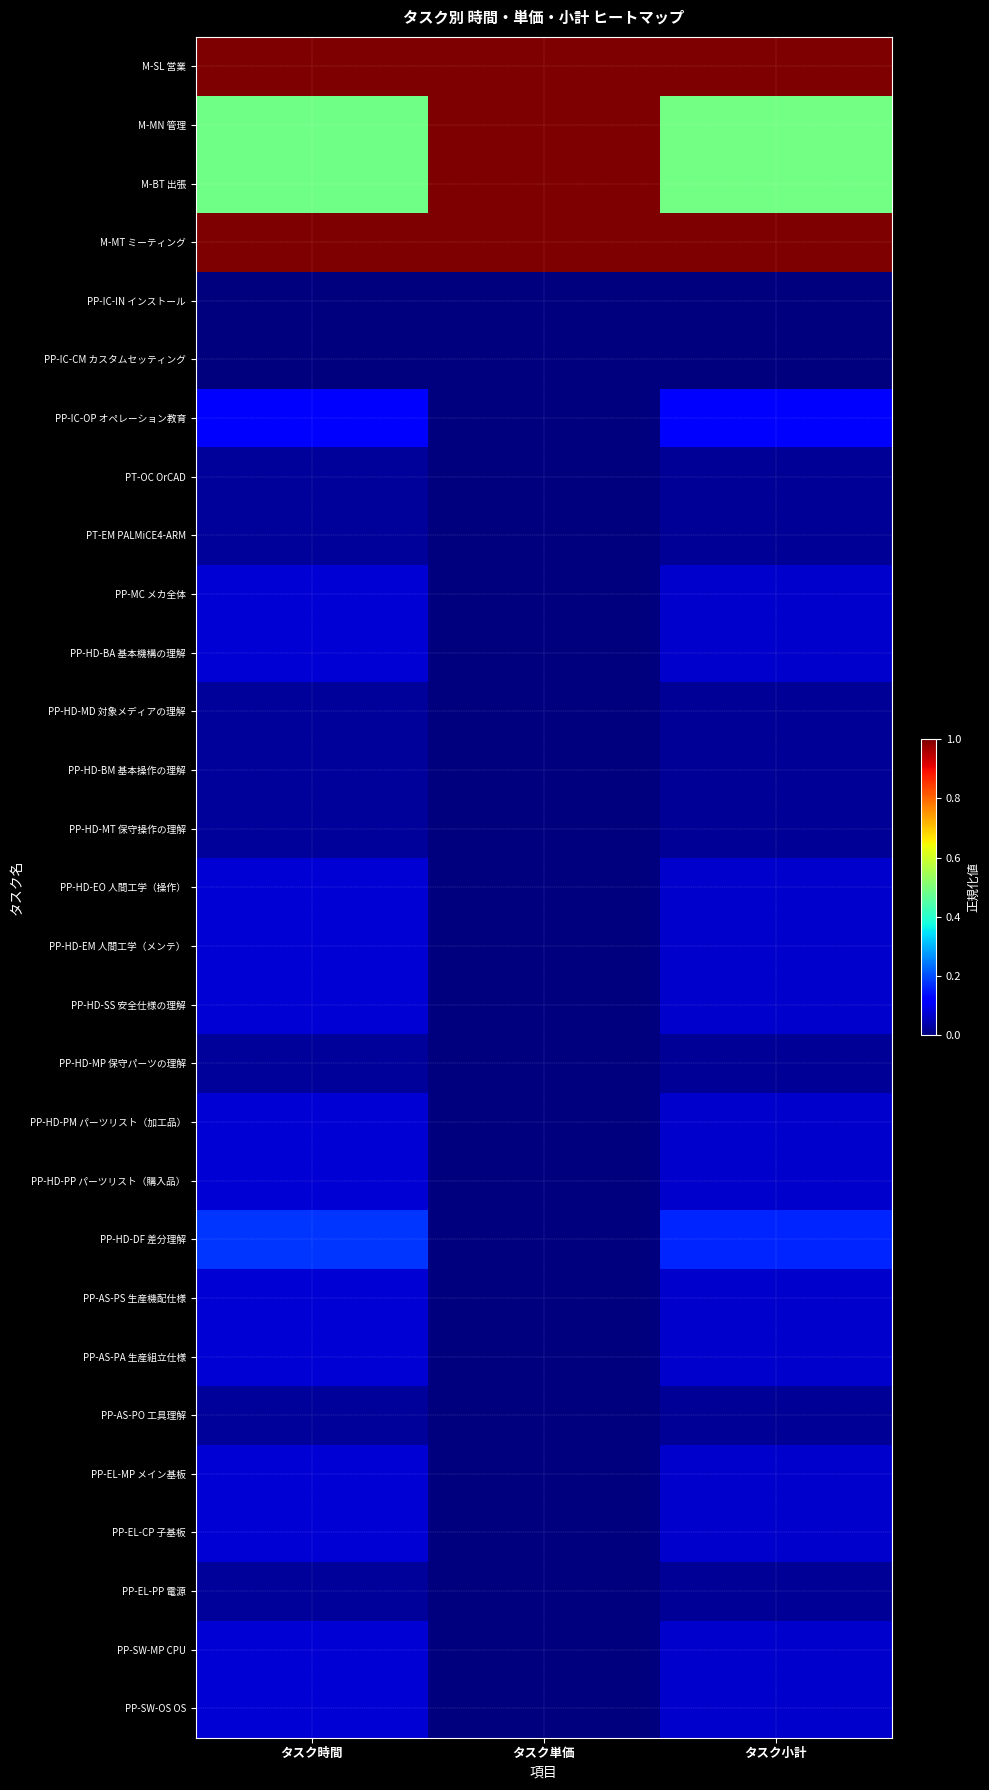

Reading right to left, what are all the values shown in this chart?

M-SL 営業: タスク小計=1.0	タスク単価=1.0	タスク時間=1.0
M-MN 管理: タスク小計=0.5	タスク単価=1.0	タスク時間=0.5
M-BT 出張: タスク小計=0.5	タスク単価=1.0	タスク時間=0.5
M-MT ミーティング: タスク小計=1.0	タスク単価=1.0	タスク時間=1.0
PP-IC-IN インストール: タスク小計=0.0	タスク単価=0.0	タスク時間=0.0
PP-IC-CM カスタムセッティング: タスク小計=0.0	タスク単価=0.0	タスク時間=0.0
PP-IC-OP オペレーション教育: タスク小計=0.1	タスク単価=0.0	タスク時間=0.1
PT-OC OrCAD: タスク小計=0.0	タスク単価=0.0	タスク時間=0.0
PT-EM PALMiCE4-ARM: タスク小計=0.0	タスク単価=0.0	タスク時間=0.0
PP-MC メカ全体: タスク小計=0.1	タスク単価=0.0	タスク時間=0.1
PP-HD-BA 基本機構の理解: タスク小計=0.1	タスク単価=0.0	タスク時間=0.1
PP-HD-MD 対象メディアの理解: タスク小計=0.0	タスク単価=0.0	タスク時間=0.0
PP-HD-BM 基本操作の理解: タスク小計=0.0	タスク単価=0.0	タスク時間=0.0
PP-HD-MT 保守操作の理解: タスク小計=0.0	タスク単価=0.0	タスク時間=0.0
PP-HD-EO 人間工学（操作）: タスク小計=0.1	タスク単価=0.0	タスク時間=0.1
PP-HD-EM 人間工学（メンテ）: タスク小計=0.1	タスク単価=0.0	タスク時間=0.1
PP-HD-SS 安全仕様の理解: タスク小計=0.1	タスク単価=0.0	タスク時間=0.1
PP-HD-MP 保守パーツの理解: タスク小計=0.0	タスク単価=0.0	タスク時間=0.0
PP-HD-PM パーツリスト（加工品）: タスク小計=0.1	タスク単価=0.0	タスク時間=0.1
PP-HD-PP パーツリスト（購入品）: タスク小計=0.1	タスク単価=0.0	タスク時間=0.1
PP-HD-DF 差分理解: タスク小計=0.2	タスク単価=0.0	タスク時間=0.2
PP-AS-PS 生産機配仕様: タスク小計=0.1	タスク単価=0.0	タスク時間=0.1
PP-AS-PA 生産組立仕様: タスク小計=0.1	タスク単価=0.0	タスク時間=0.1
PP-AS-PO 工具理解: タスク小計=0.0	タスク単価=0.0	タスク時間=0.0
PP-EL-MP メイン基板: タスク小計=0.1	タスク単価=0.0	タスク時間=0.1
PP-EL-CP 子基板: タスク小計=0.1	タスク単価=0.0	タスク時間=0.1
PP-EL-PP 電源: タスク小計=0.0	タスク単価=0.0	タスク時間=0.0
PP-SW-MP CPU: タスク小計=0.1	タスク単価=0.0	タスク時間=0.1
PP-SW-OS OS: タスク小計=0.1	タスク単価=0.0	タスク時間=0.1